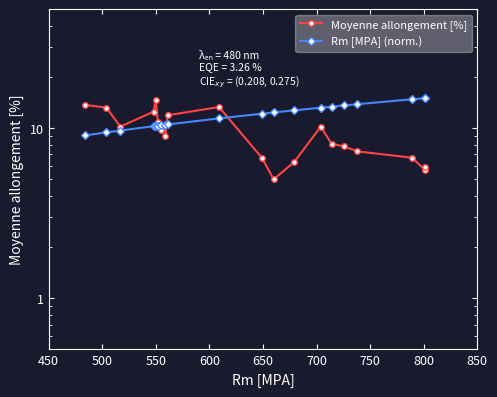

True or false: Moyenne allongement [%] has more than 2 points higher than both neighbors.

True